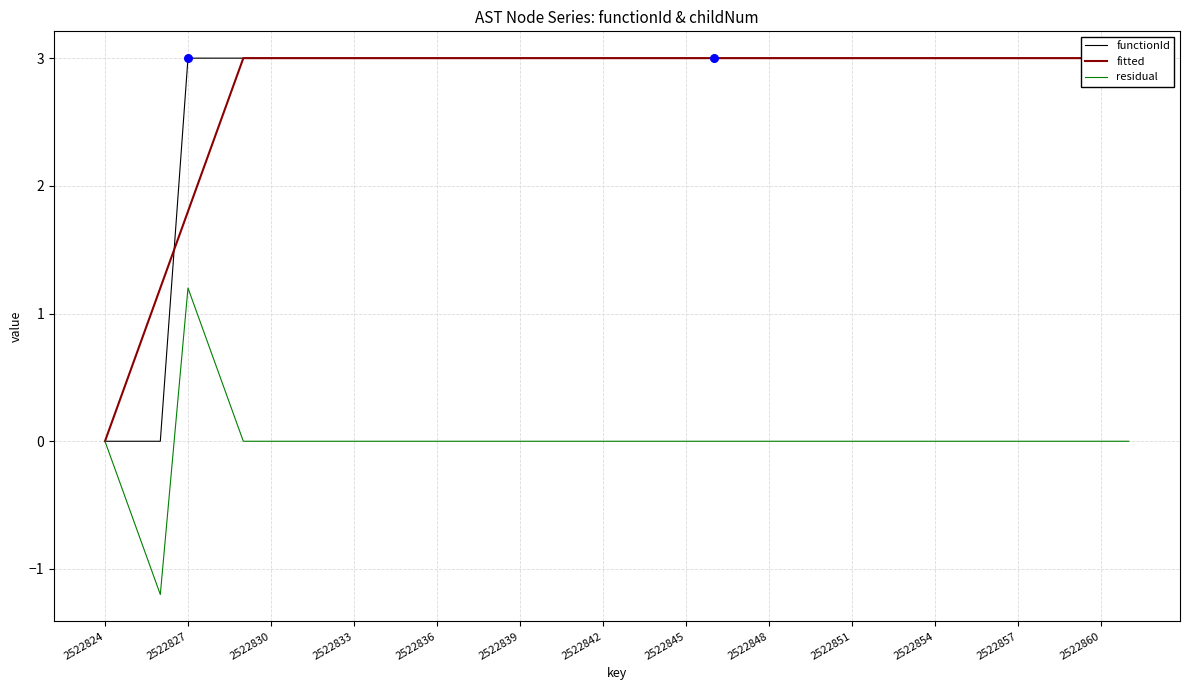

Which series reaches the minimum Y coordinate?

residual